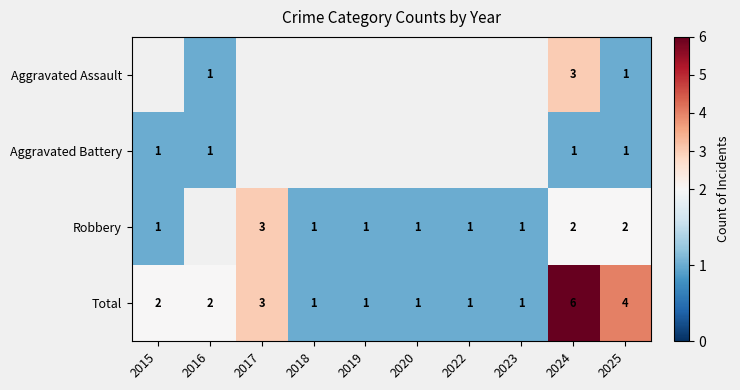

Count the Total values in the range 1 to 3.

8